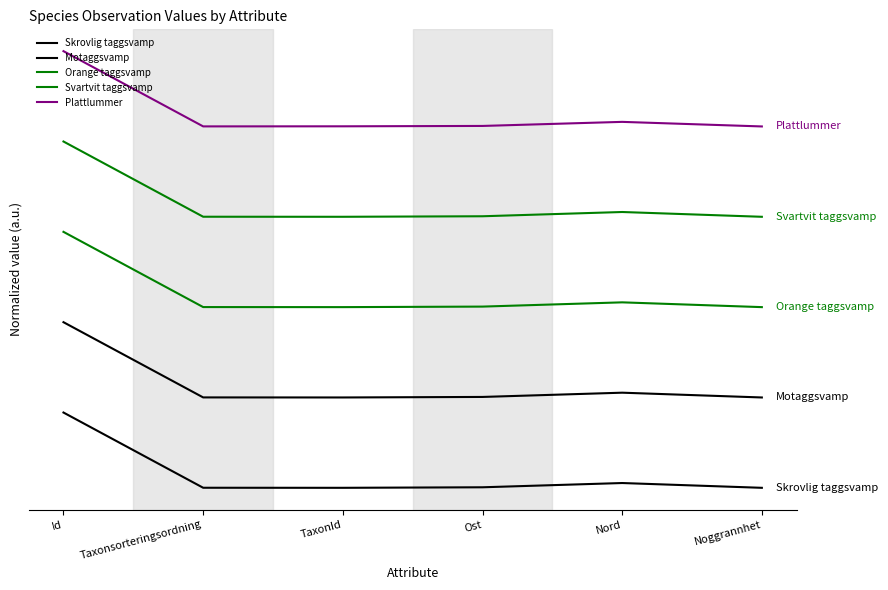

Does the chart display data point markers on the line(s)?

No